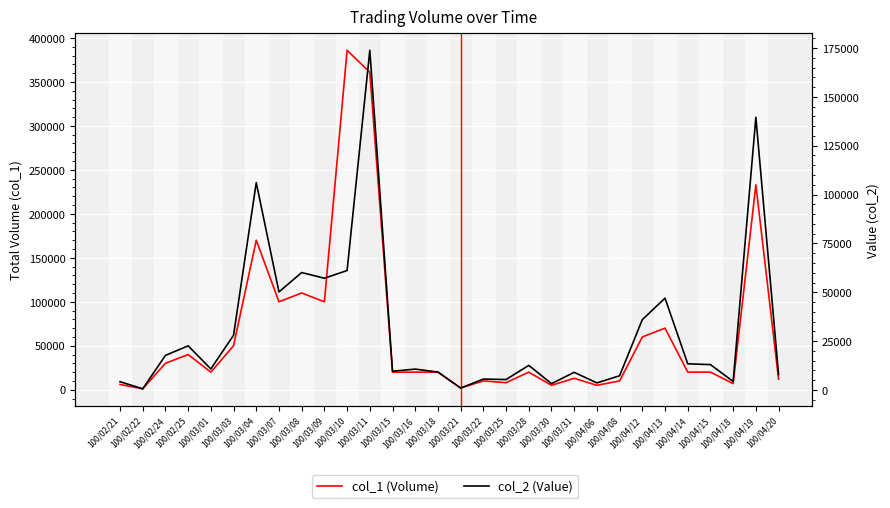

What are all the series names shown in the legend?

col_1 (Volume), col_2 (Value)